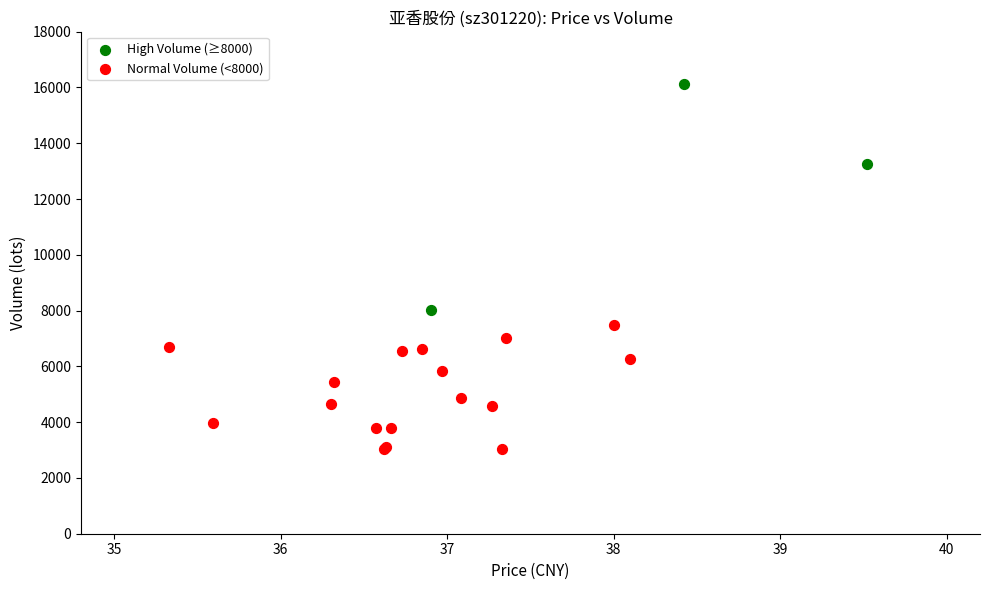

Which series has the largest Y range (max minus min)?

High Volume (≥8000)